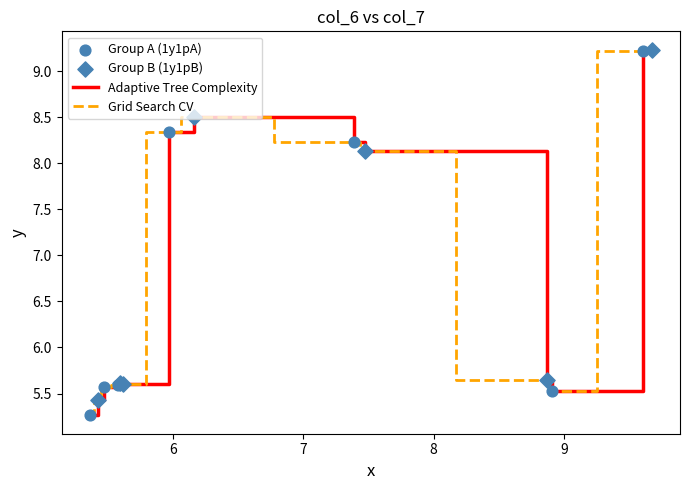

Does the chart have visible grid lines?

No